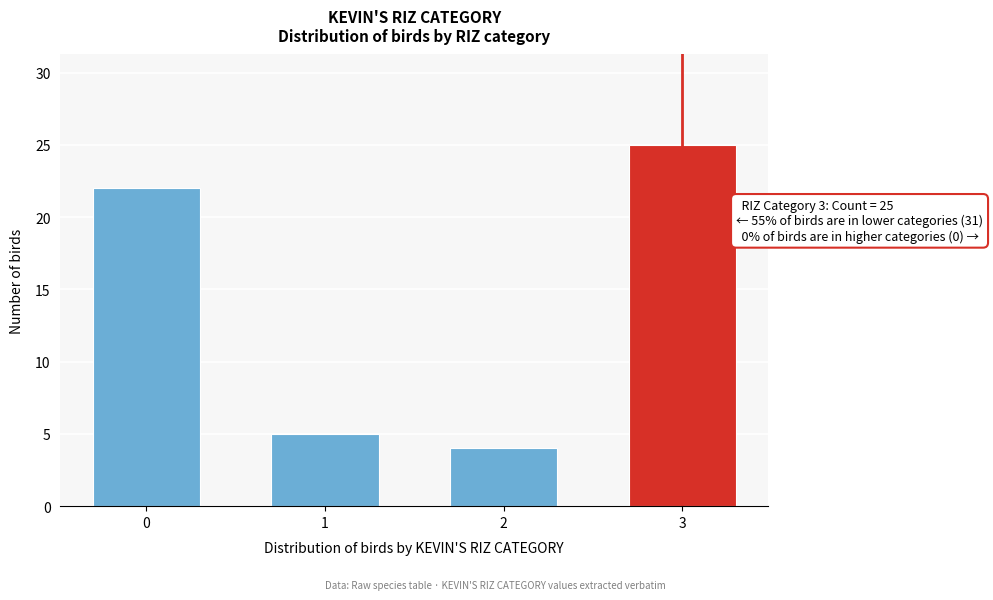

Reading right to left, extract all data points from this chart.

3=25	2=4	1=5	0=22